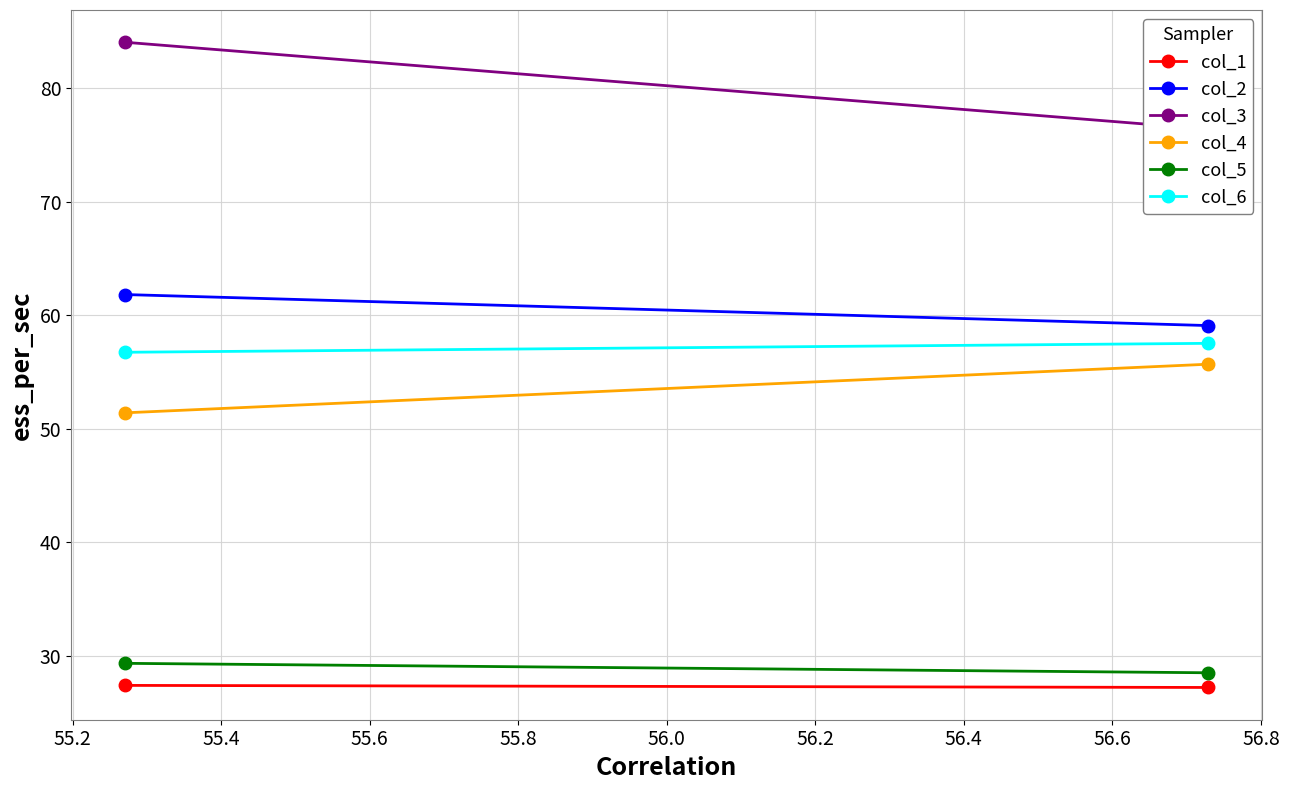

Which series has the largest range (max minus min)?

col_3